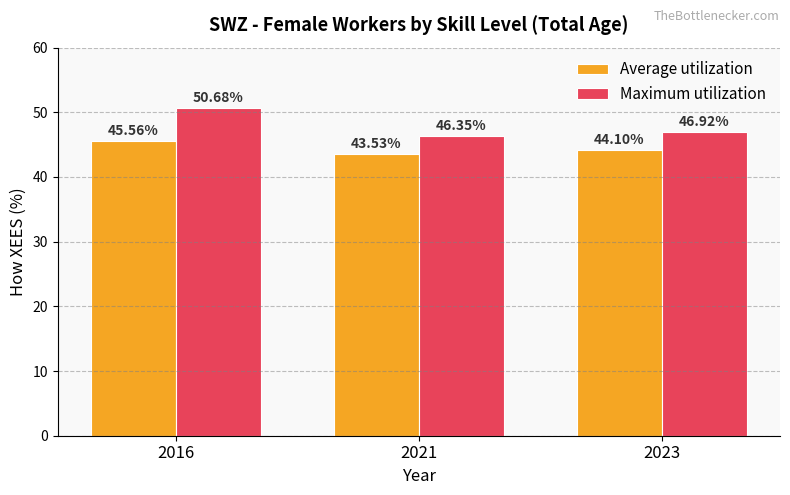

What is the difference between the highest and lowest values at 2016?

5.1